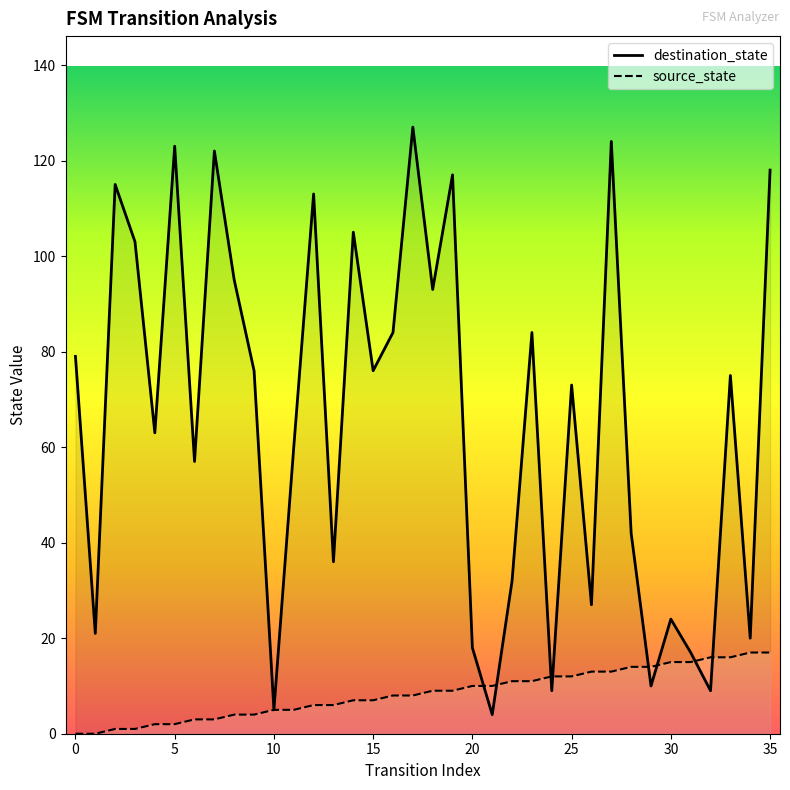

In destination_state, how many points are higher than both neighbors (excluding endpoints)?

12